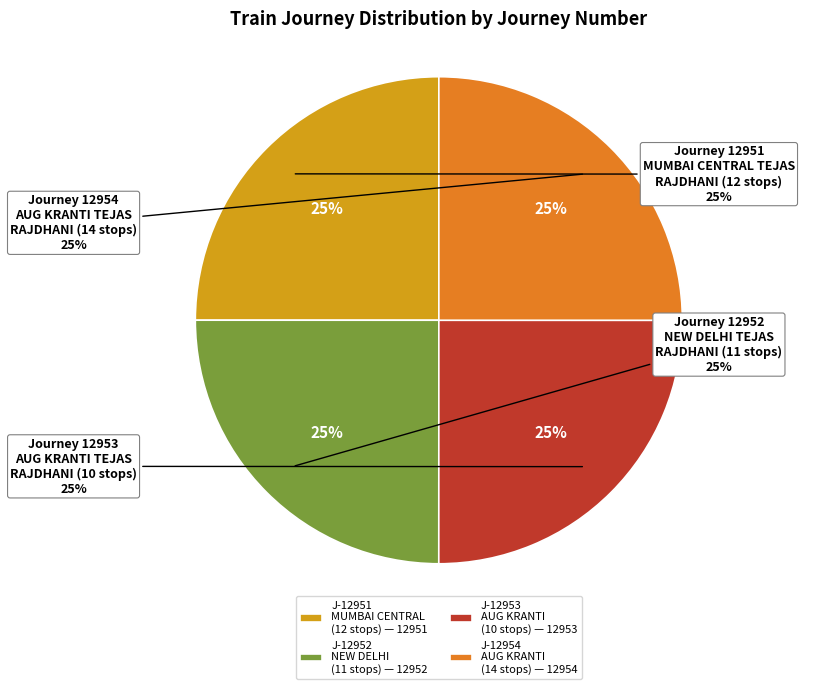

Which category has the biggest portion of the pie?

12954 AUGUST KRANTI TEJAS RAJDHANI (14 stops)